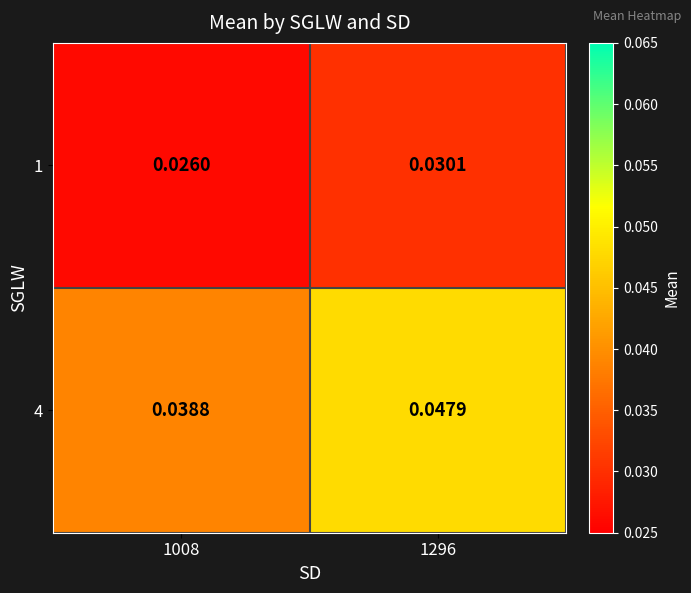

Is the value of 4 at 1008 greater than the value of 1 at 1008?

Yes